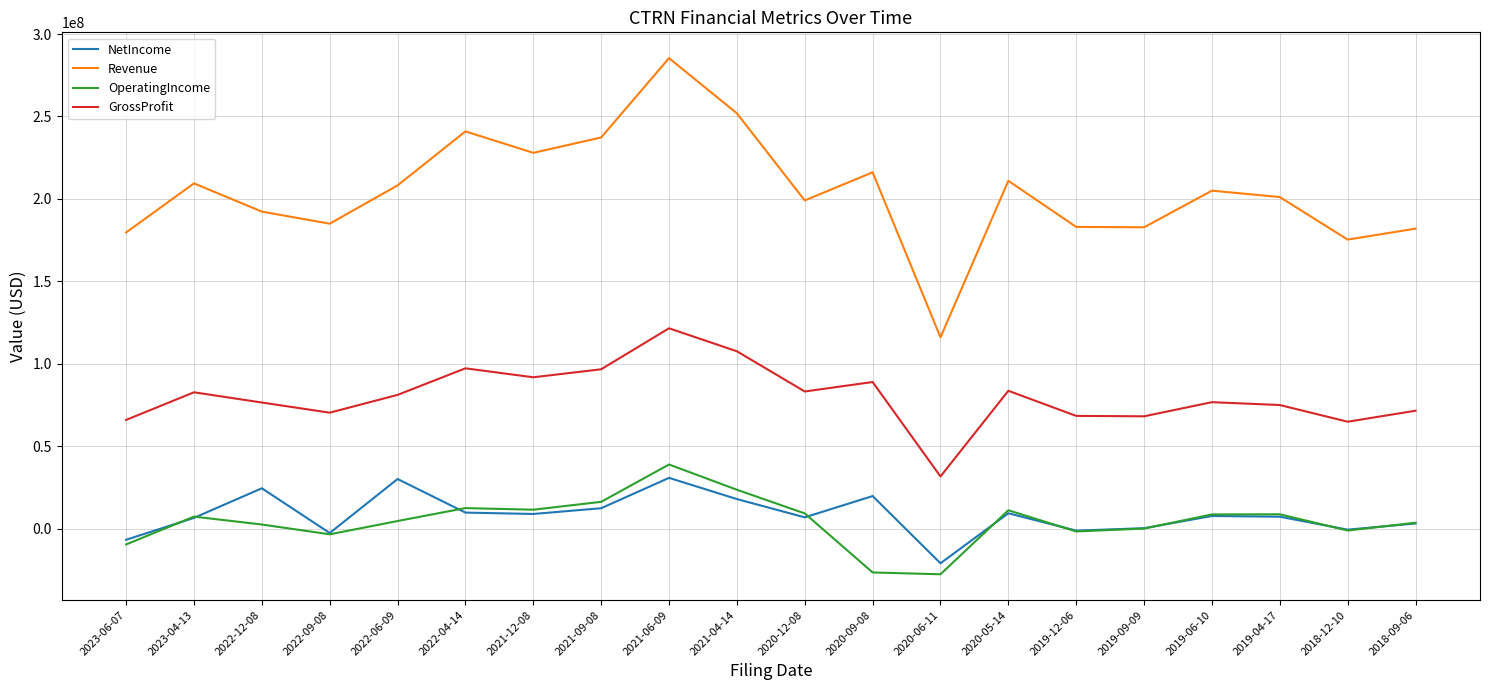

Which series has the largest range (max minus min)?

Revenue